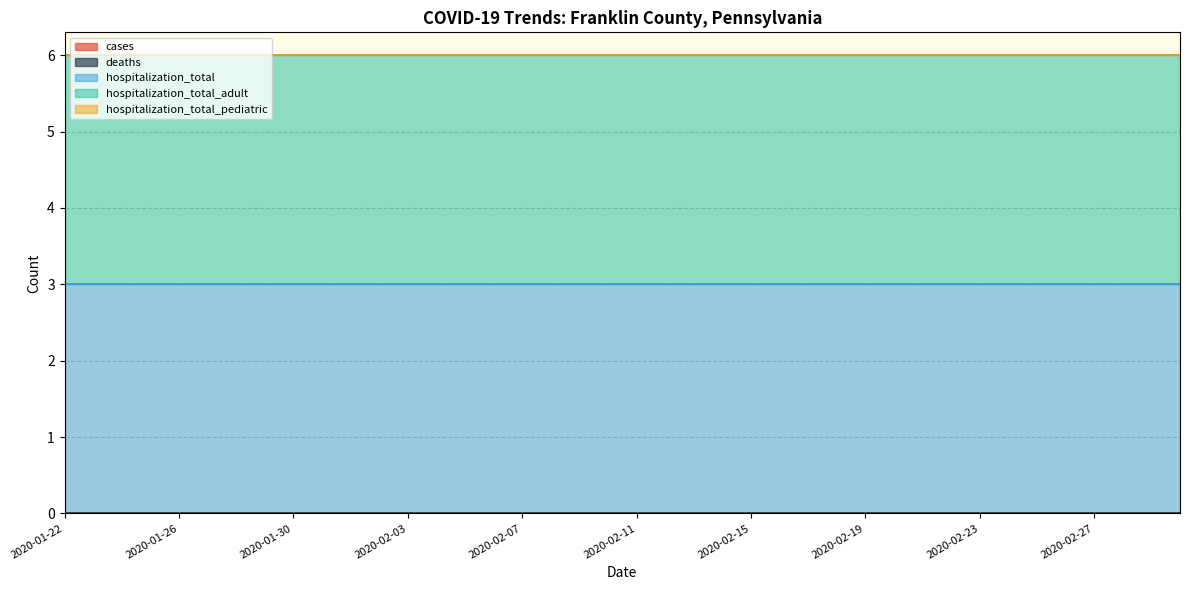

The value of hospitalization_total_adult at 2020-01-28 is 3. True or false?

True